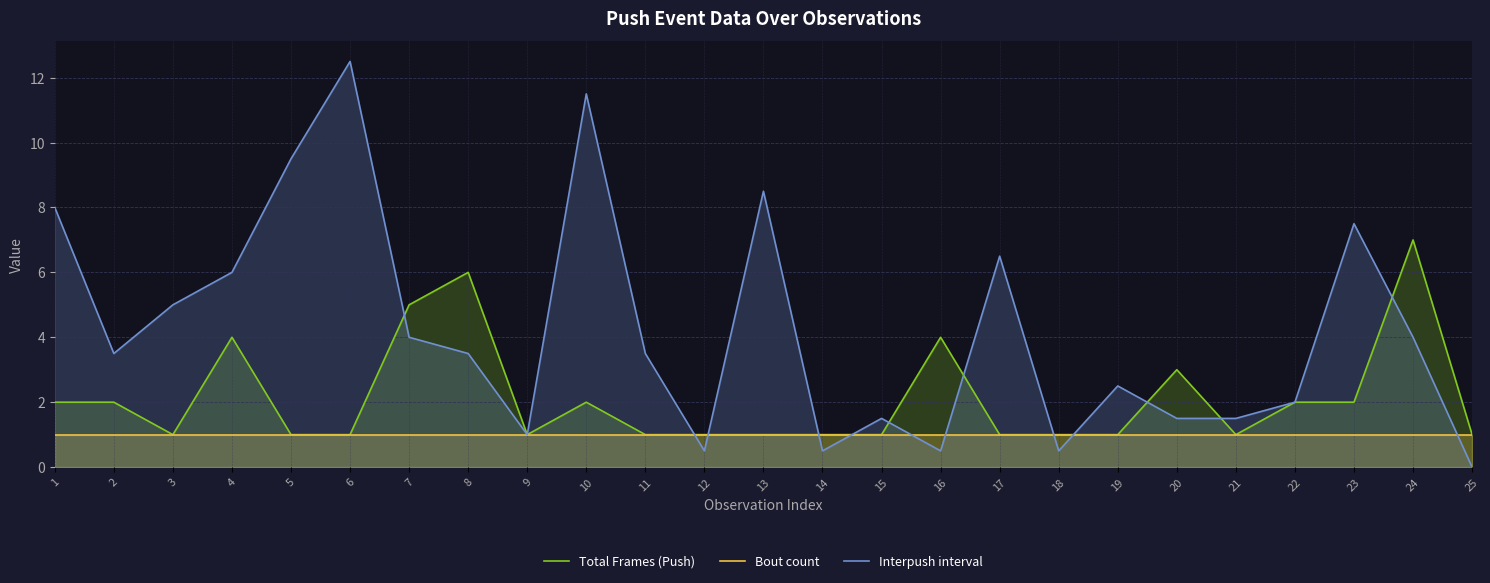

What is the maximum value for Bout count?

1.0